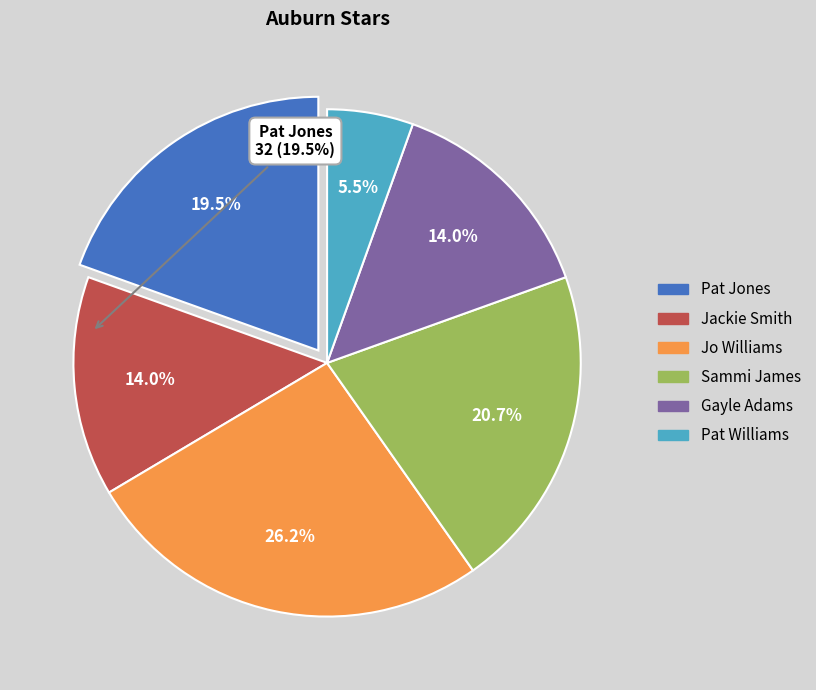

Which has a higher value, Sammi James or Pat Williams?

Sammi James